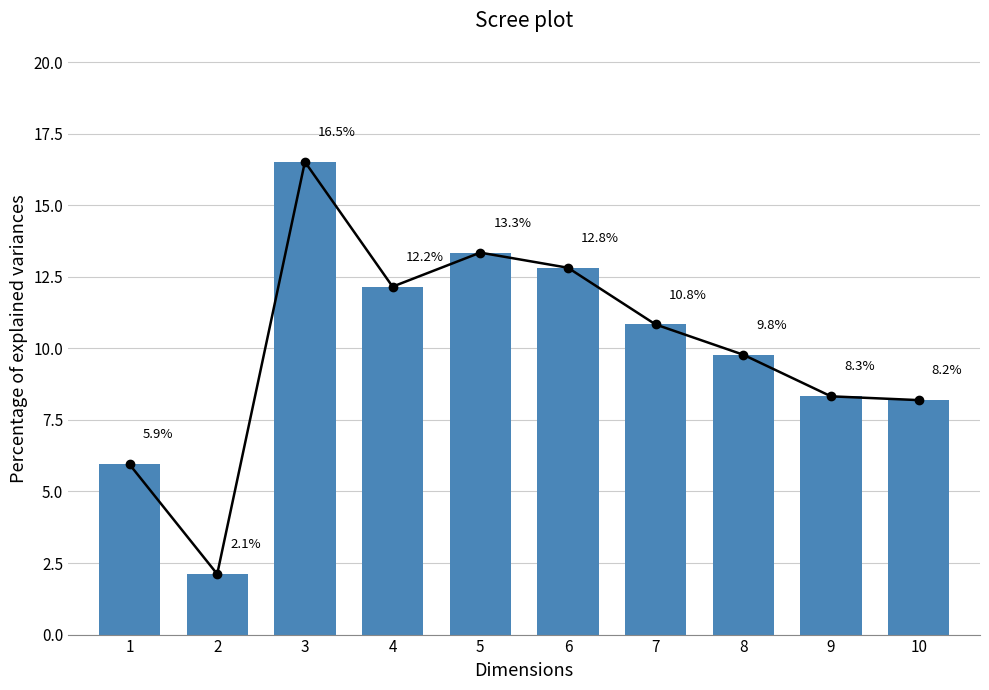

What is the average value?

10.0